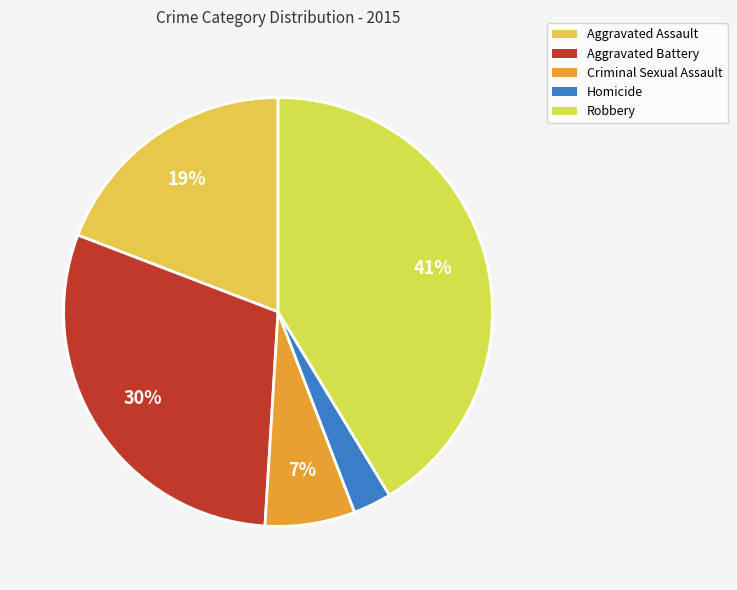

Is there any slice that represents more than half of the pie?

No